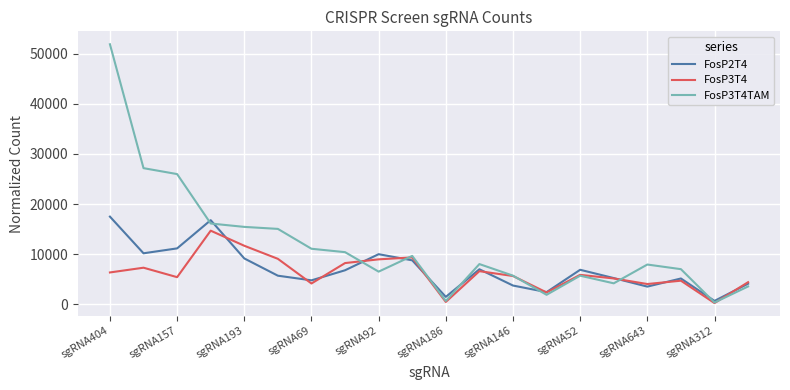

Does the chart display data point markers on the line(s)?

No